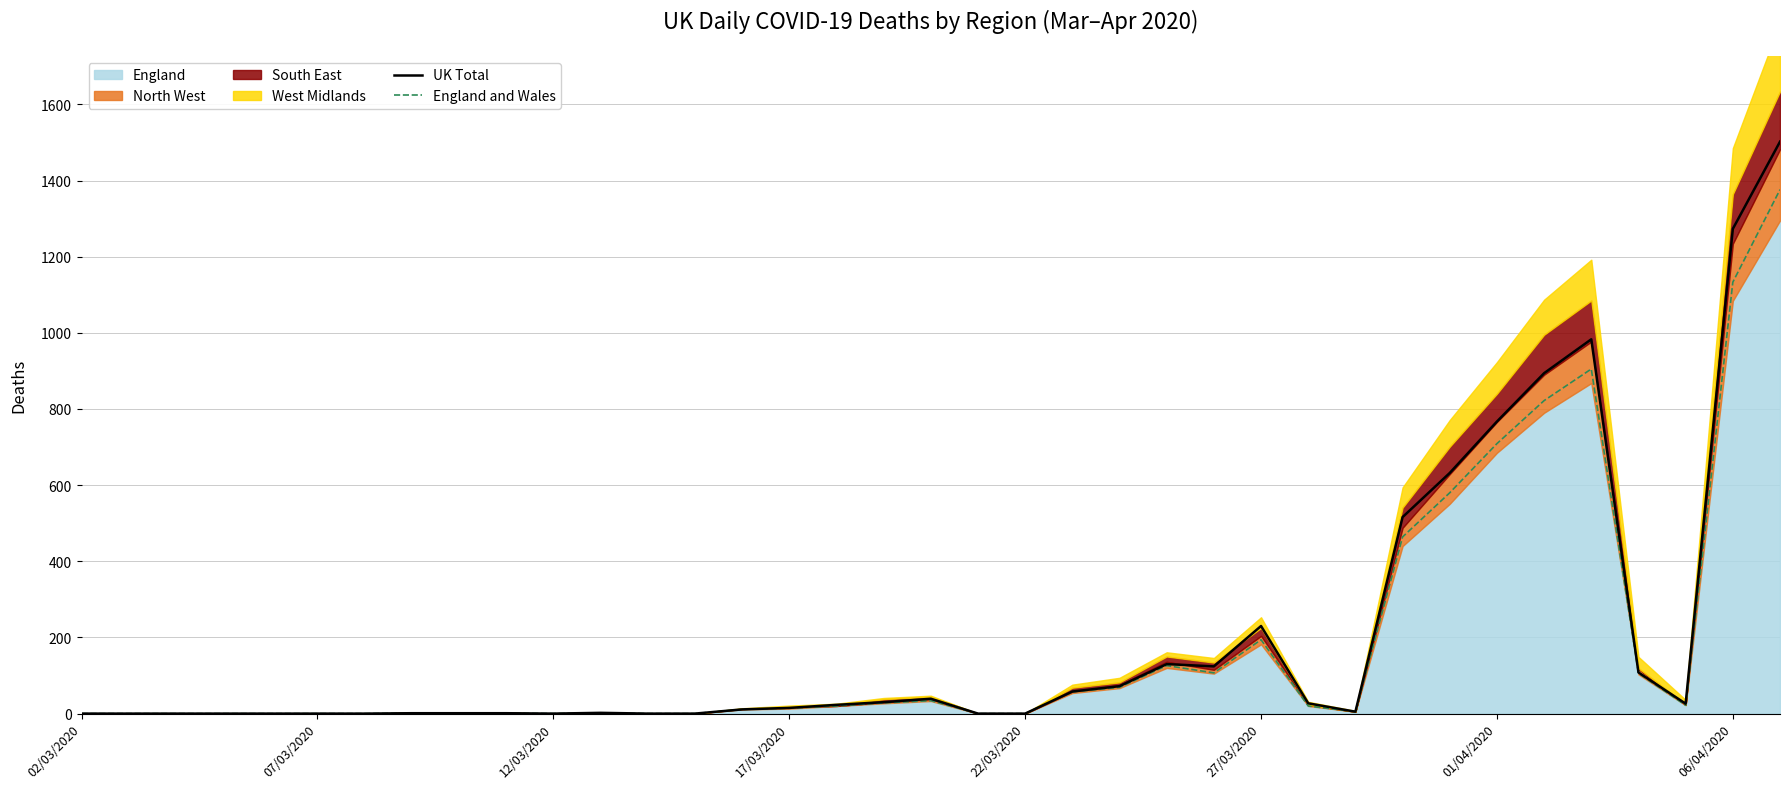

True or false: UK Total and England and Wales intersect in this chart.

False